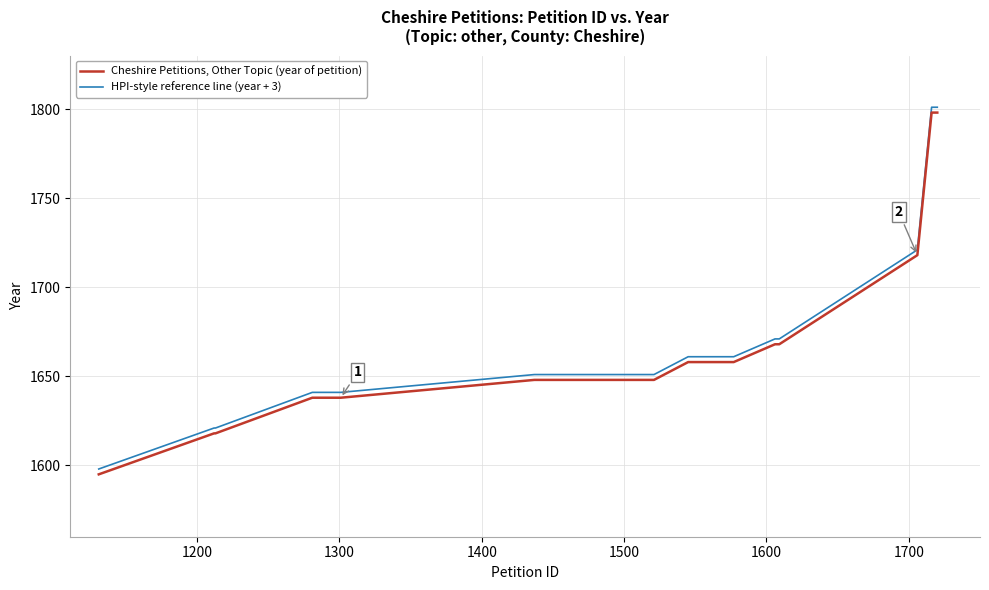

Rank the series by their average value, from highest to lowest.

HPI-style reference line (year + 3), Cheshire Petitions, Other Topic (year of petition)